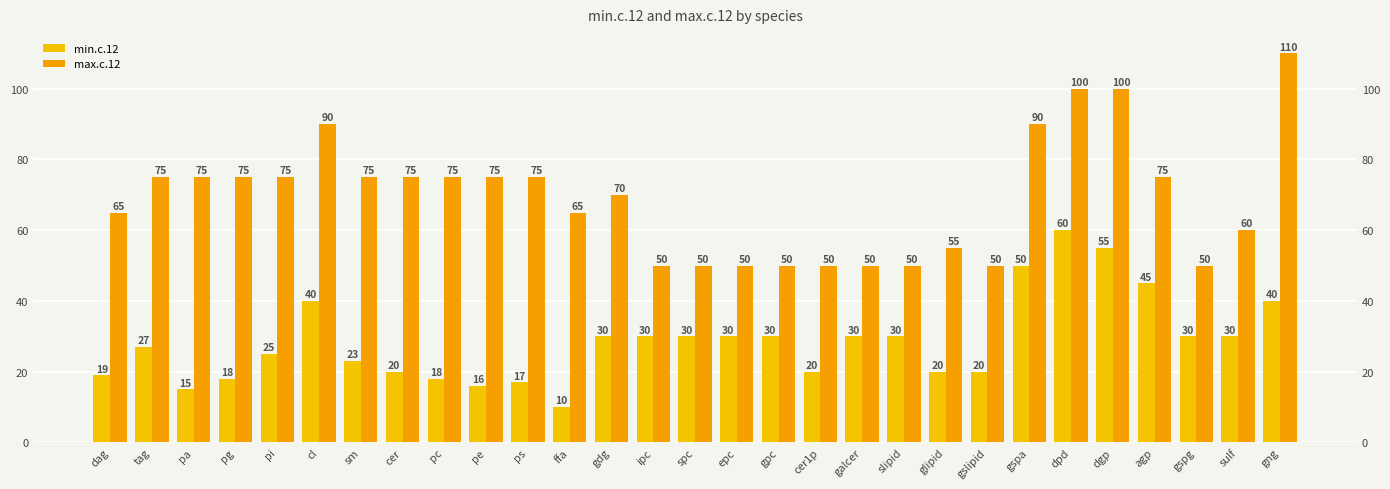

Reading left to right, list all the values displayed in this chart.

min.c.12: 19	27	15	18	25	40	23	20	18	16	17	10	30	30	30	30	30	20	30	30	20	20	50	60	55	45	30	30	40
max.c.12: 65	75	75	75	75	90	75	75	75	75	75	65	70	50	50	50	50	50	50	50	55	50	90	100	100	75	50	60	110